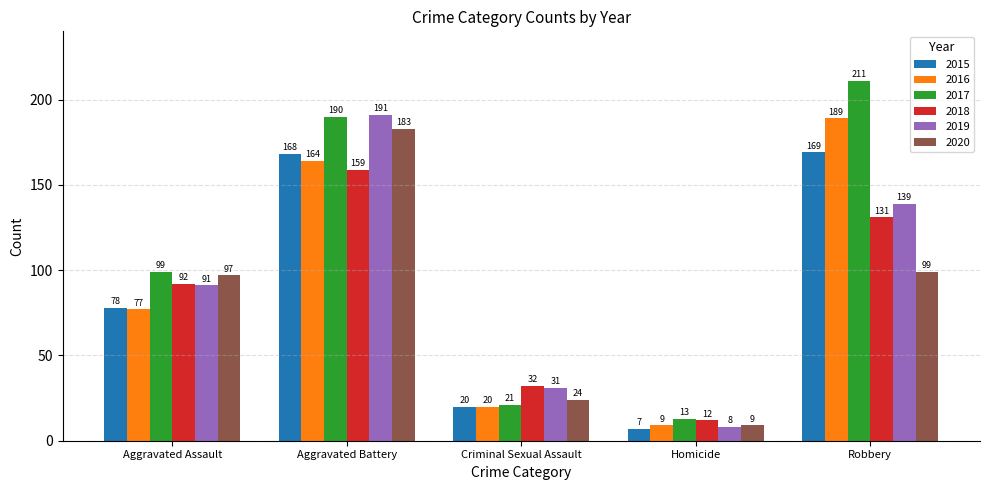

How many groups of bars are there?

5